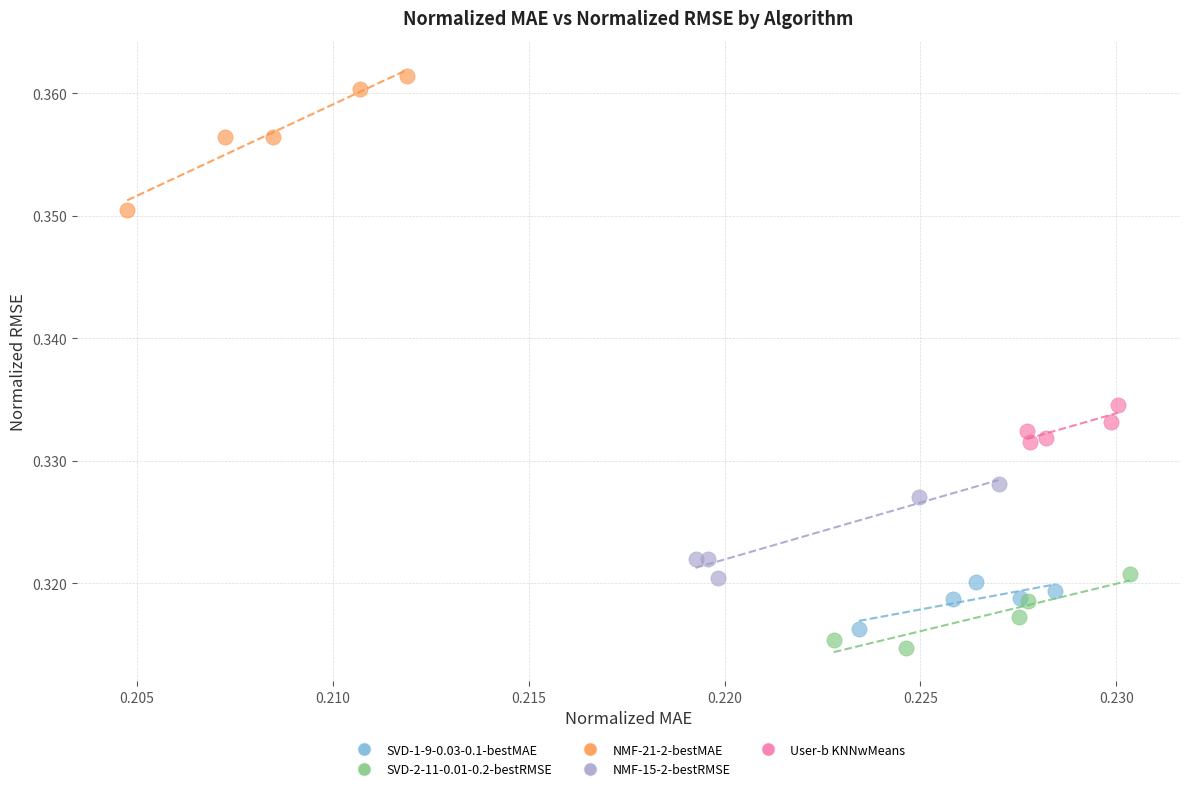

Which series contains the highest Y value?

NMF-21-2-bestMAE